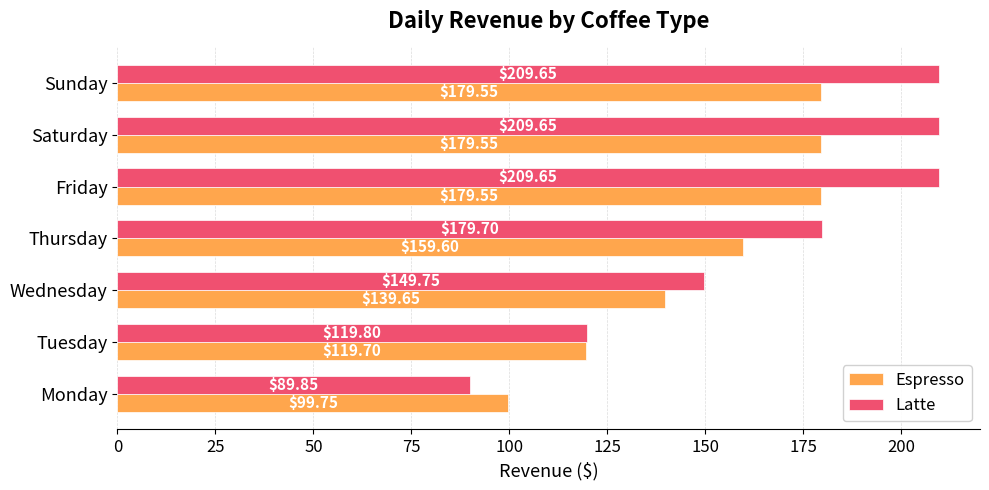

Rank the series by their maximum value, from lowest to highest.

Espresso, Latte